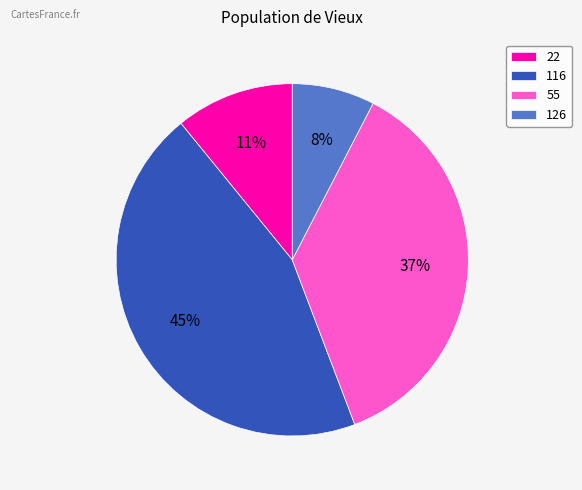

To the nearest percent, what percentage of the pie is 22?

11%